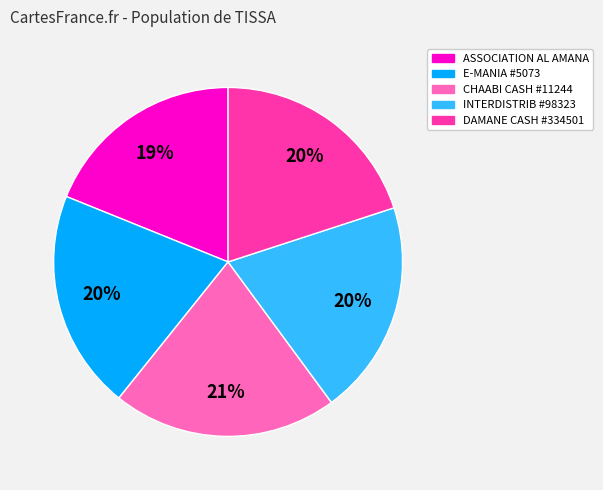

What is the smallest slice in the pie chart?

ASSOCIATION AL AMANA